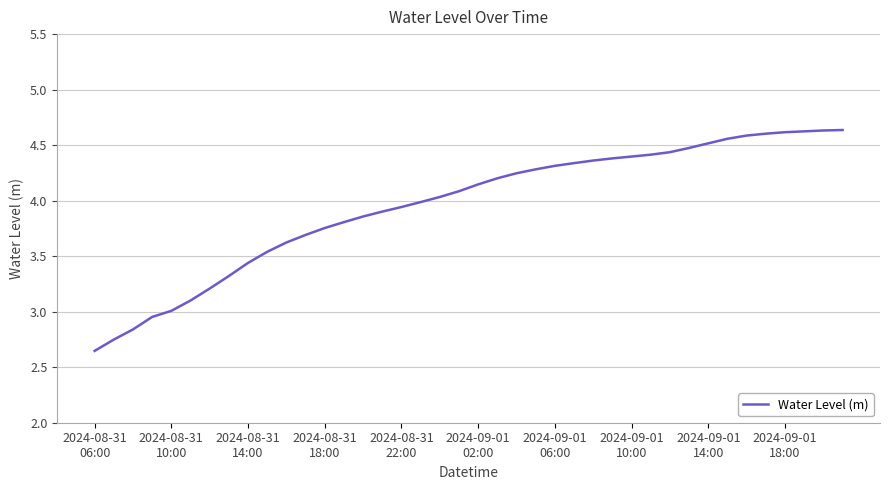

What is the difference between the maximum and minimum values?

2.0